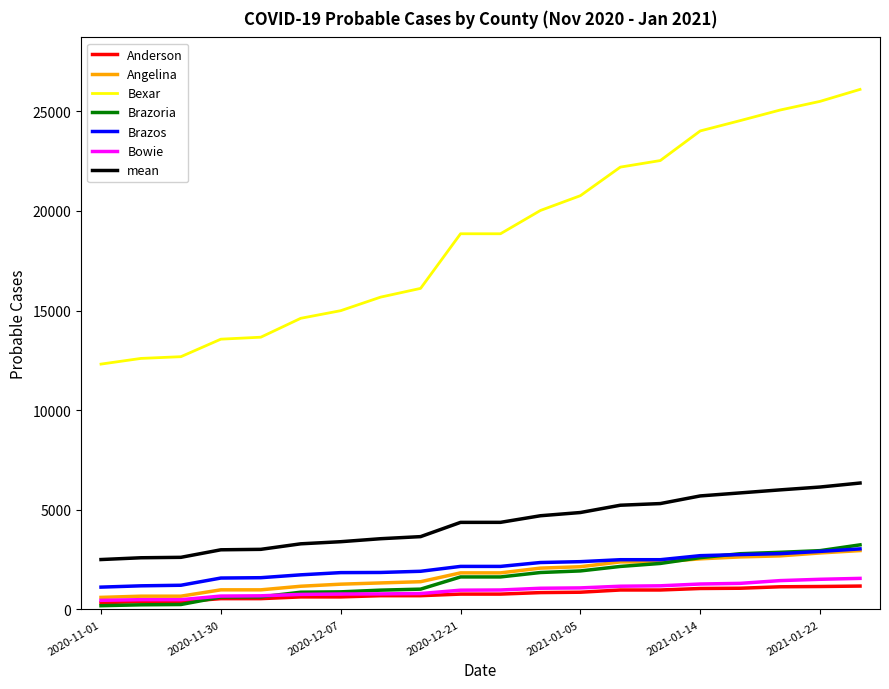

What are all the series names shown in the legend?

Anderson, Angelina, Bexar, Brazoria, Brazos, Bowie, mean